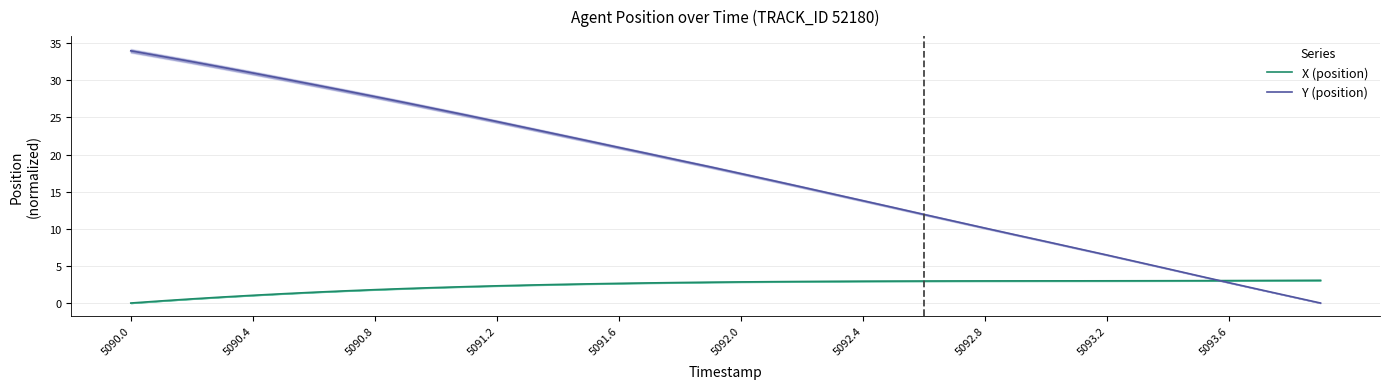

After their last crossing, which series has the higher values: Y or X?

X